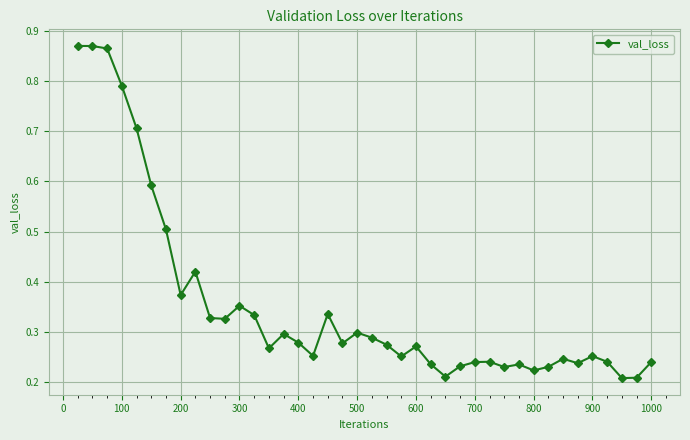

How many values are between 0 and 1?

40